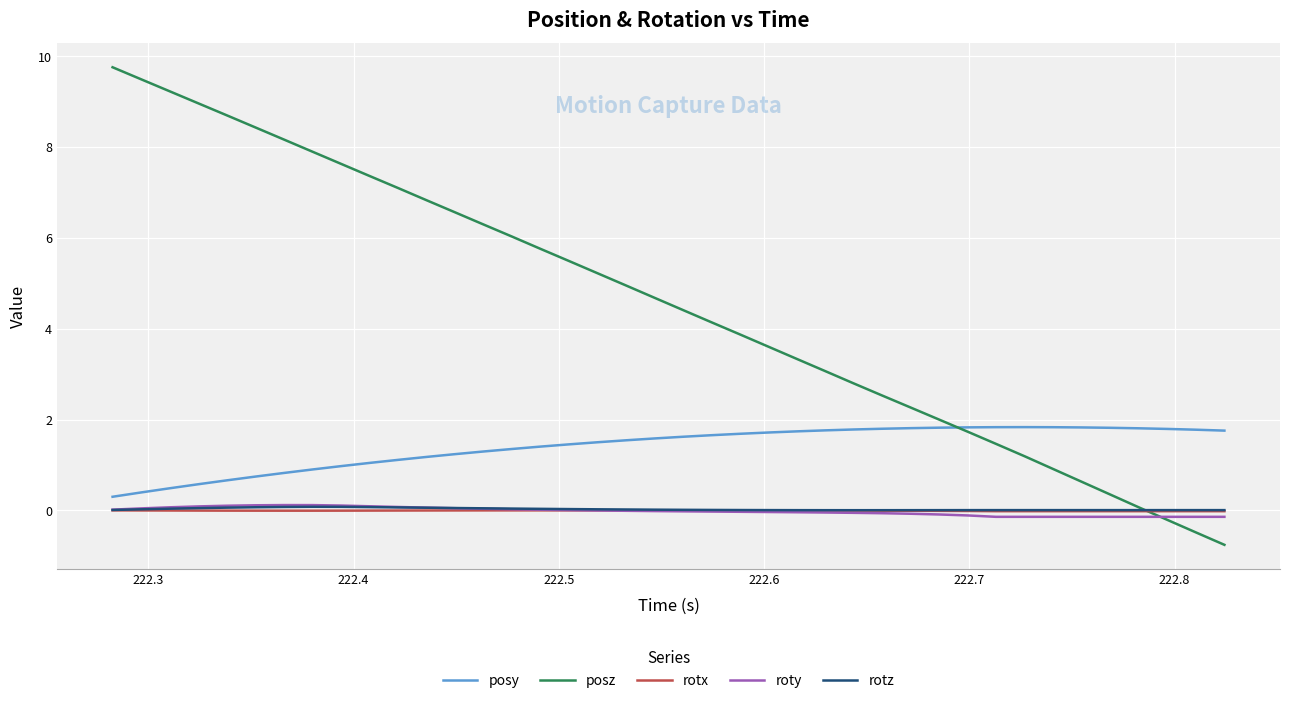

What is the maximum value shown in the chart?

9.8